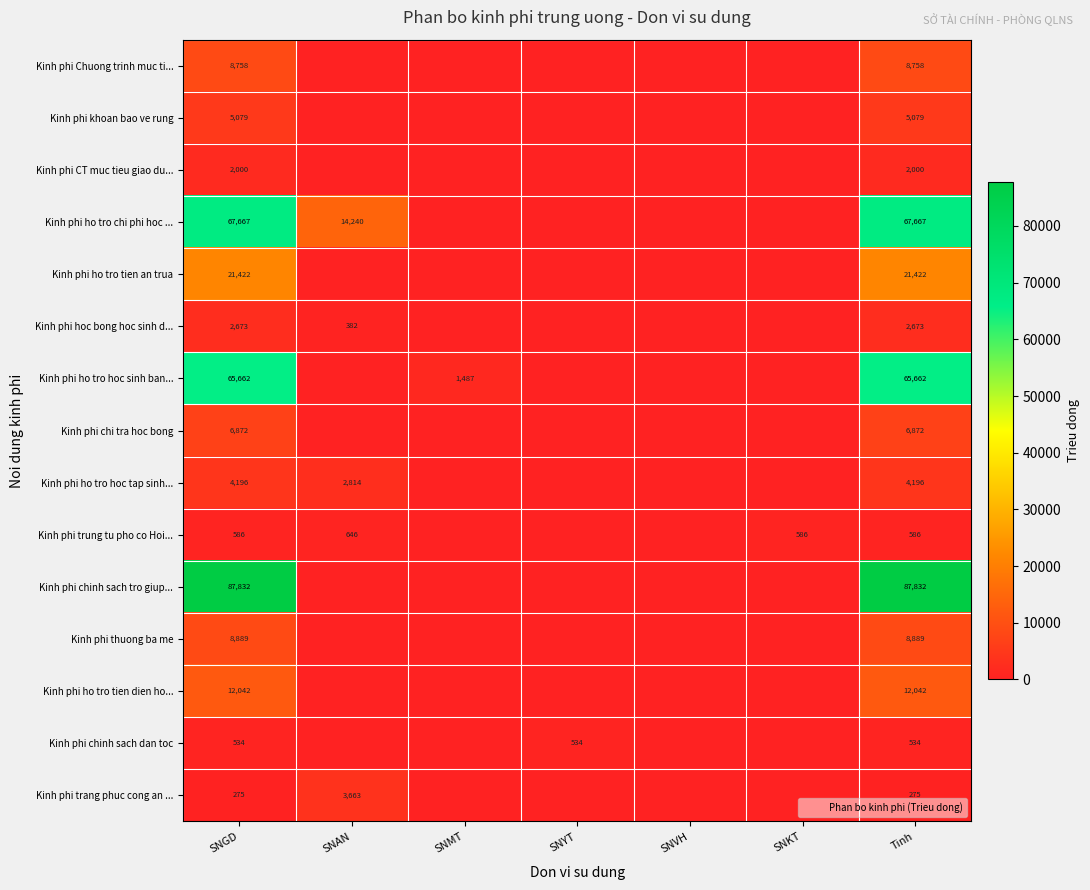

Is the value of Kinh phi chi tra hoc bong at SNKT greater than the value of Kinh phi chinh sach dan toc at SNKT?

No